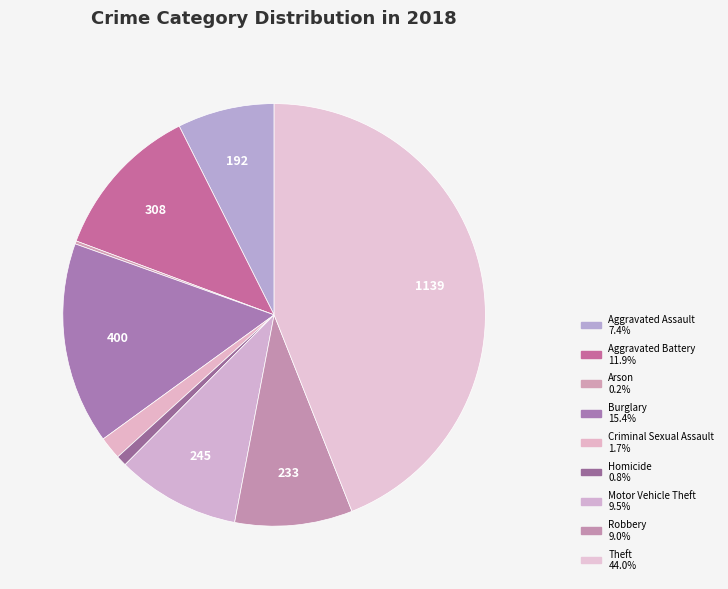

How much of the chart is everything except Burglary?

84.6%